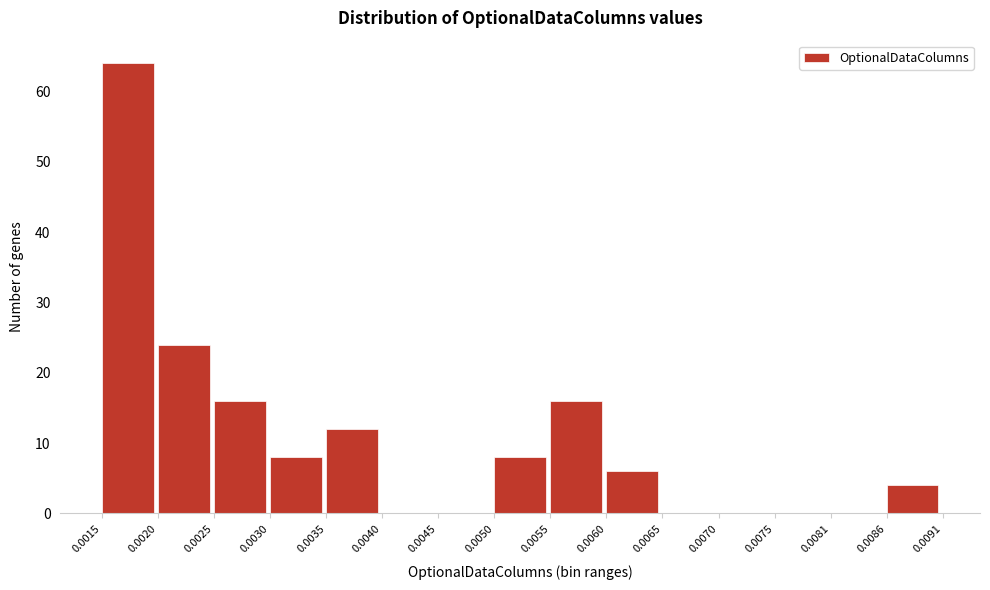

How tall is the bar that spans 0.0025 to 0.0030 on the x-axis? The values are not printed on the chart, so give them approximately, as read against the axis.

16